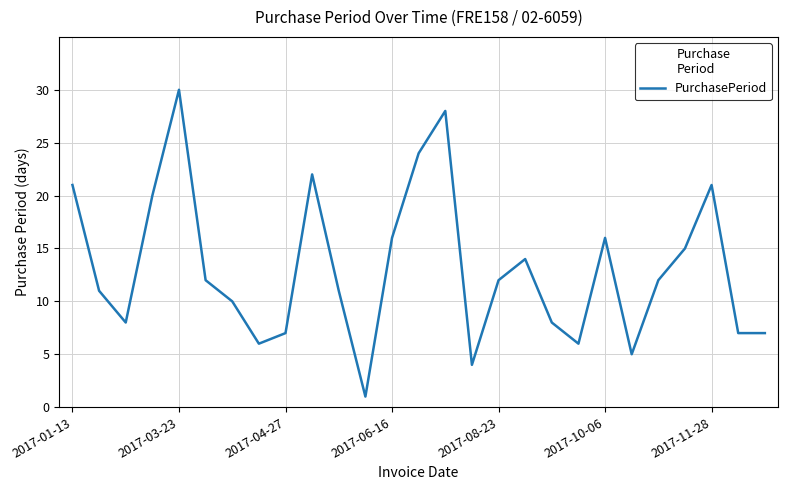

What is the difference between the maximum and minimum values?

29